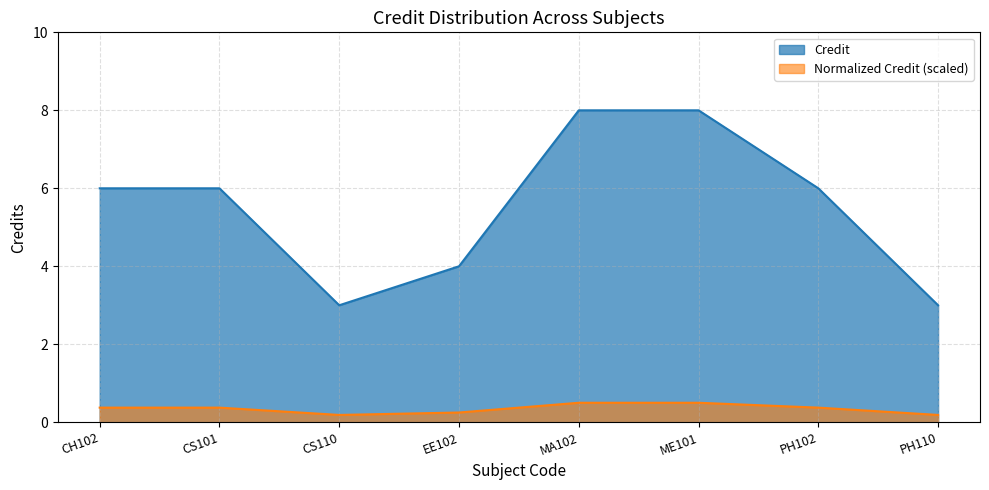

Approximately how many times larger is the value at CS101 compared to CH102?

1.0